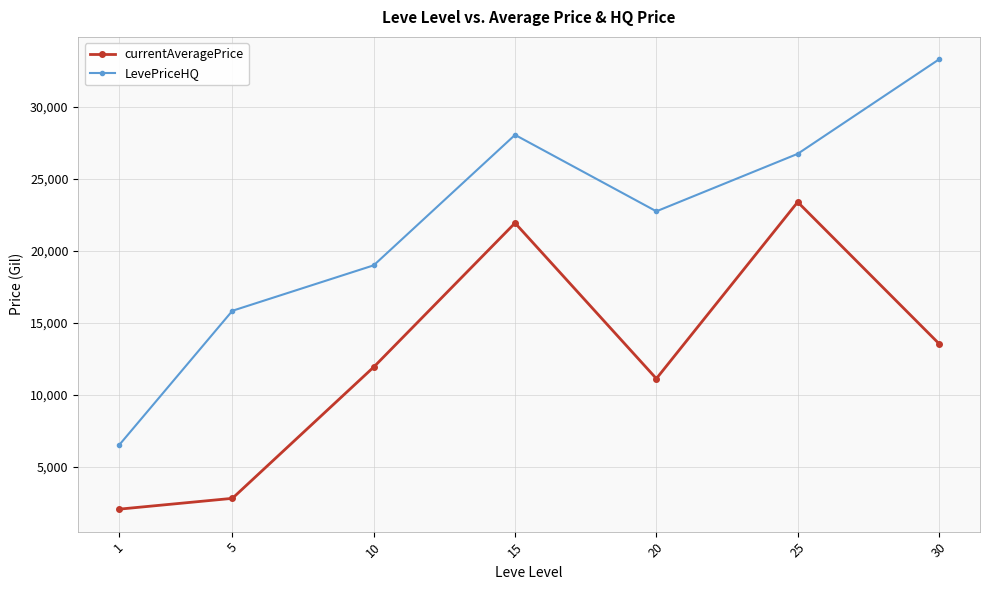

At 1, list the series in order from largest to smallest.

LevePriceHQ, currentAveragePrice